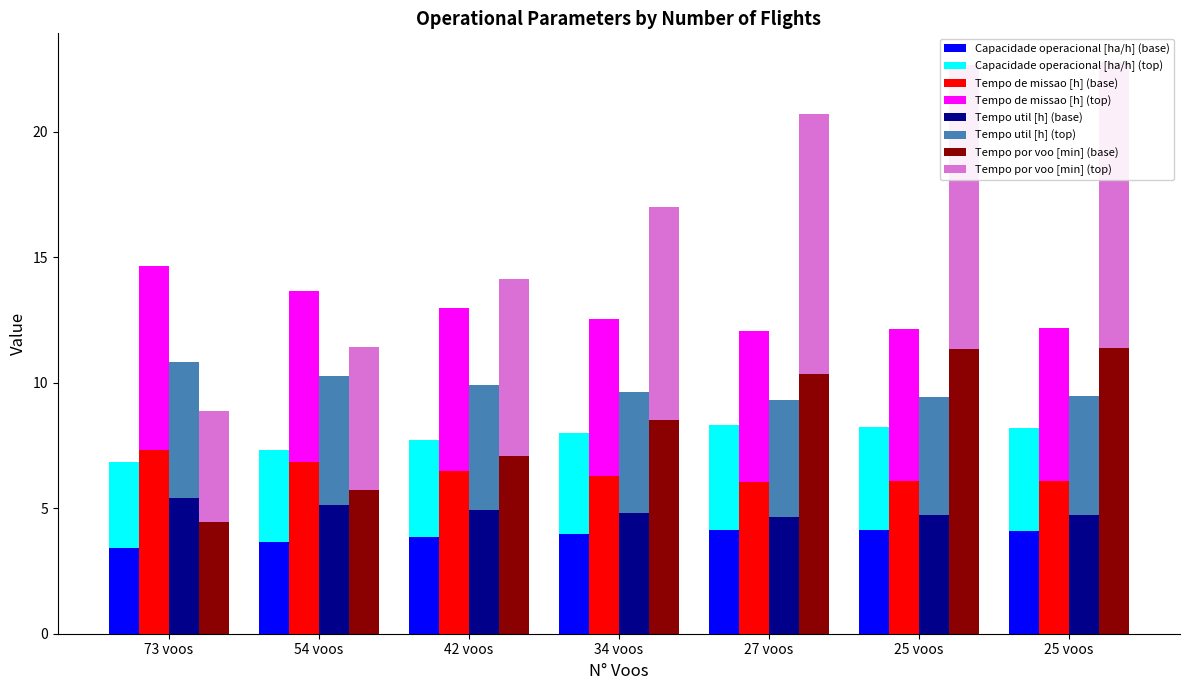

How many groups of bars are there?

7